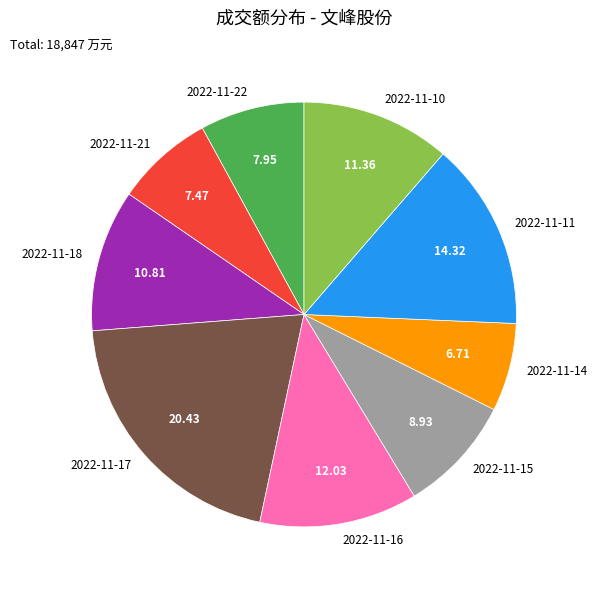

Count the number of slices in the pie.

9